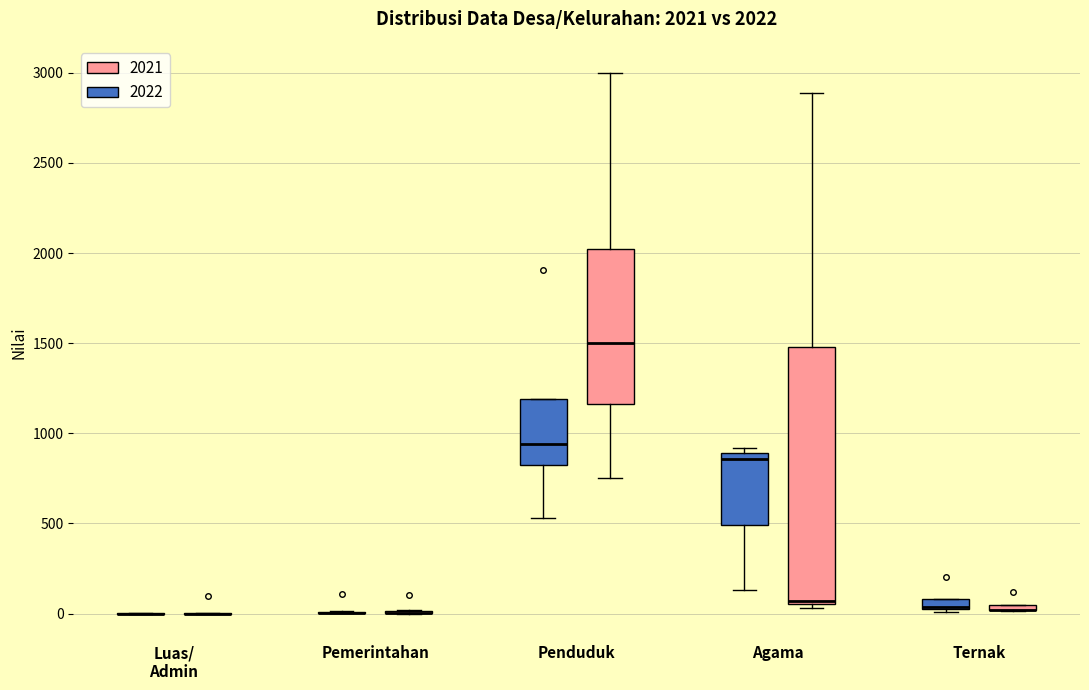

Comparing the boxes themselves (not the whiskers), which one is the tallest?

Agama (2021)